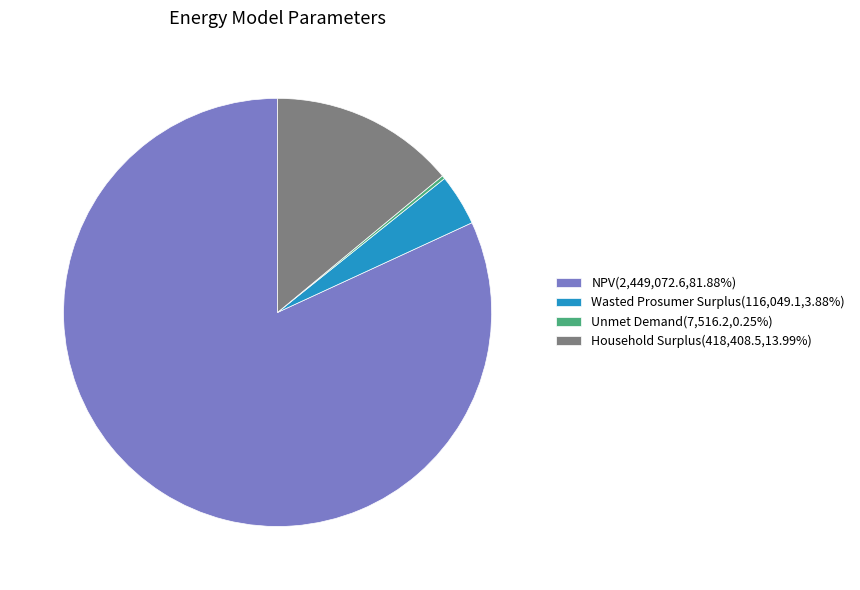

Approximately how many times larger is the value at Wasted Prosumer Surplus(116,049.1,3.88%) compared to Household Surplus(418,408.5,13.99%)?

0.3